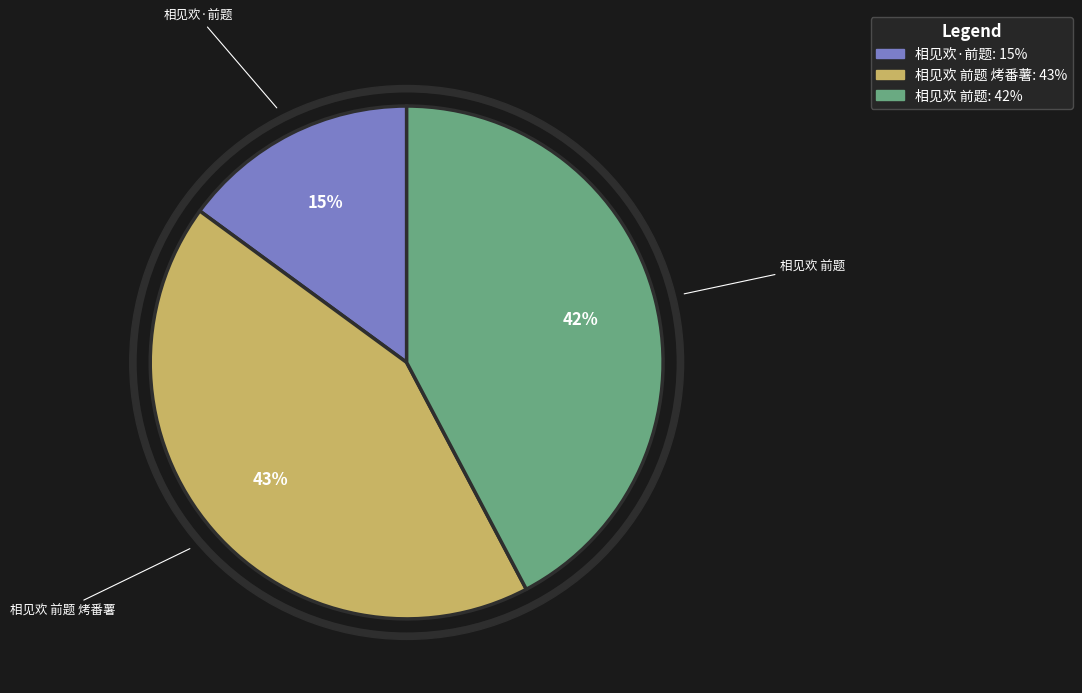

What percentage is the 相见欢·前题 slice, to the nearest percent?

15%